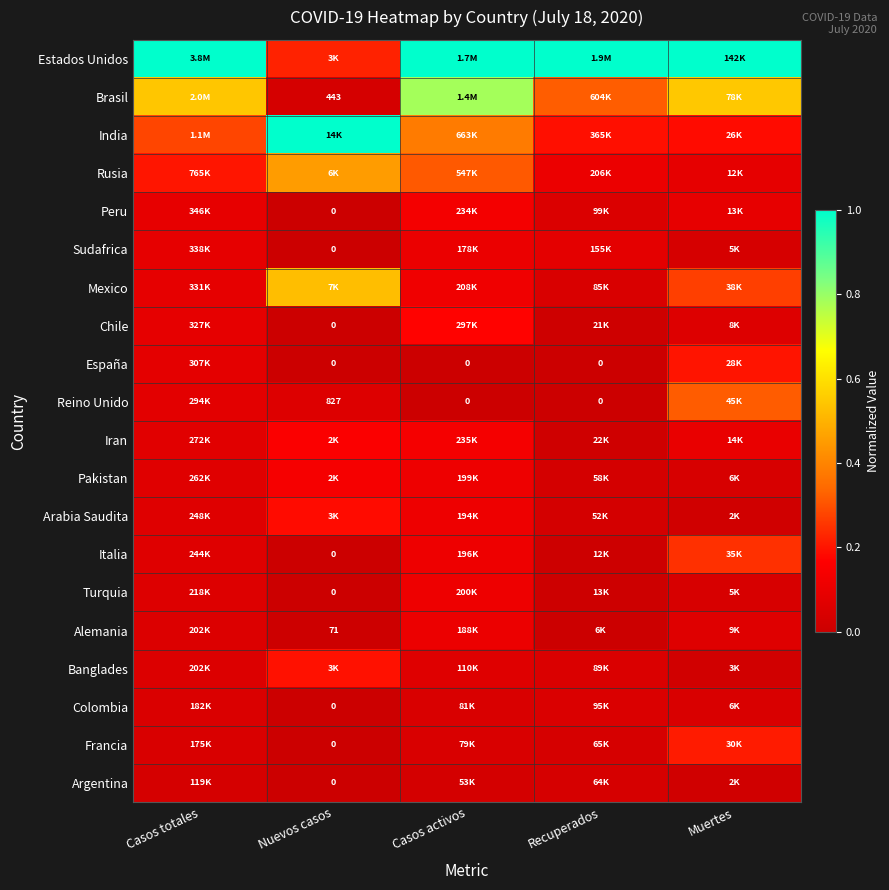

Count the Colombia values in the range 0 to 1.

5